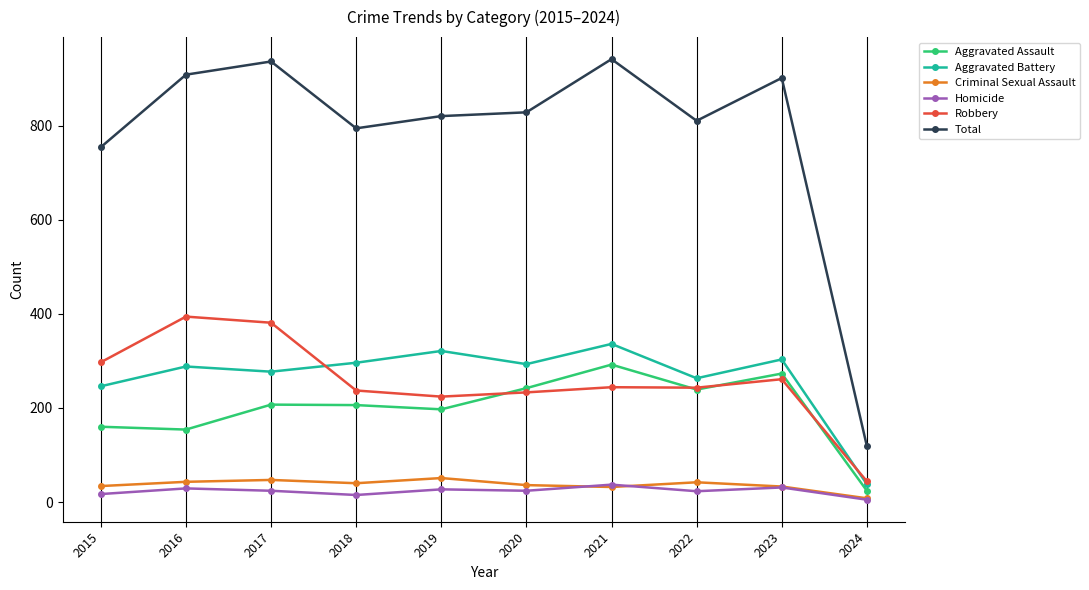

What is the minimum value for Aggravated Assault?

24